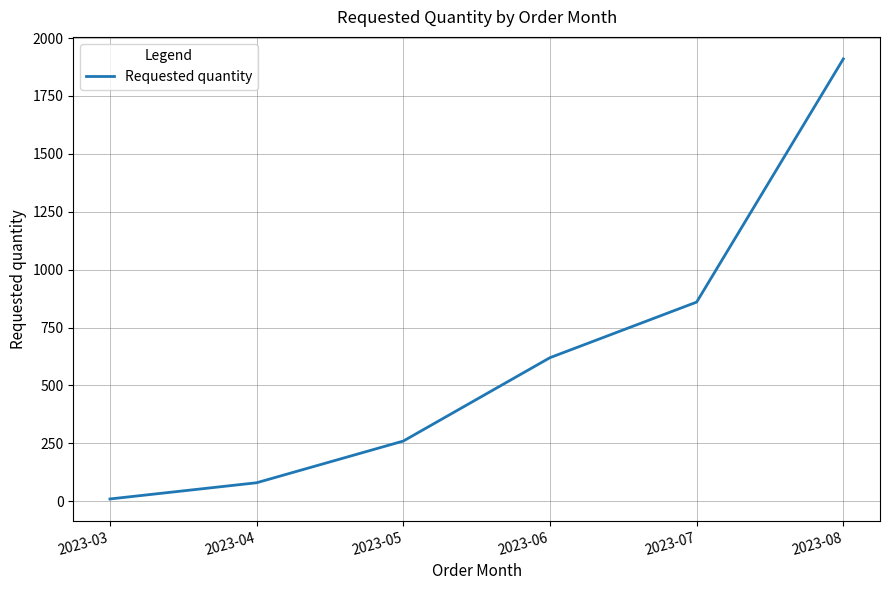

Rank the categories by value from lowest to highest.

2023-03, 2023-04, 2023-05, 2023-06, 2023-07, 2023-08